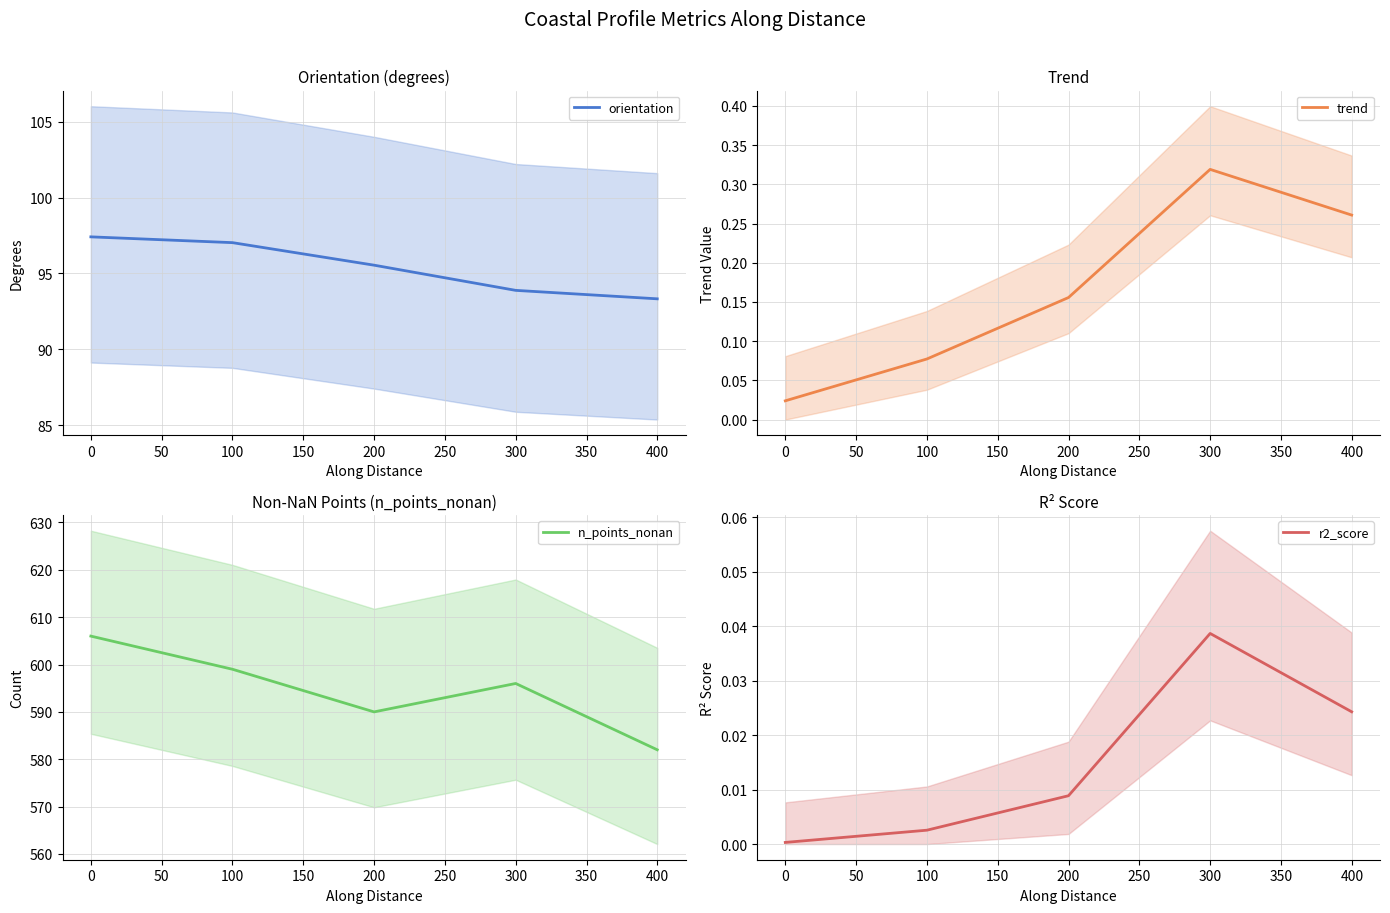

The value of orientation at 100 is 27.3. True or false?

False